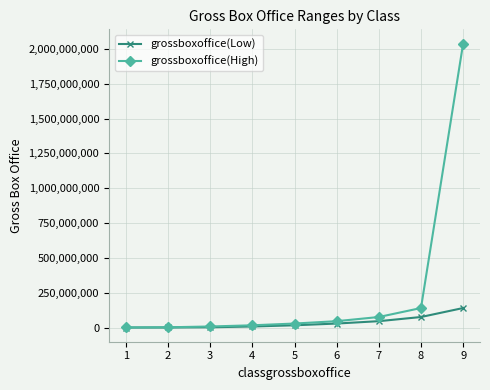

What is the value of the grossboxoffice(High) point at the 3rd from the left?

7399999